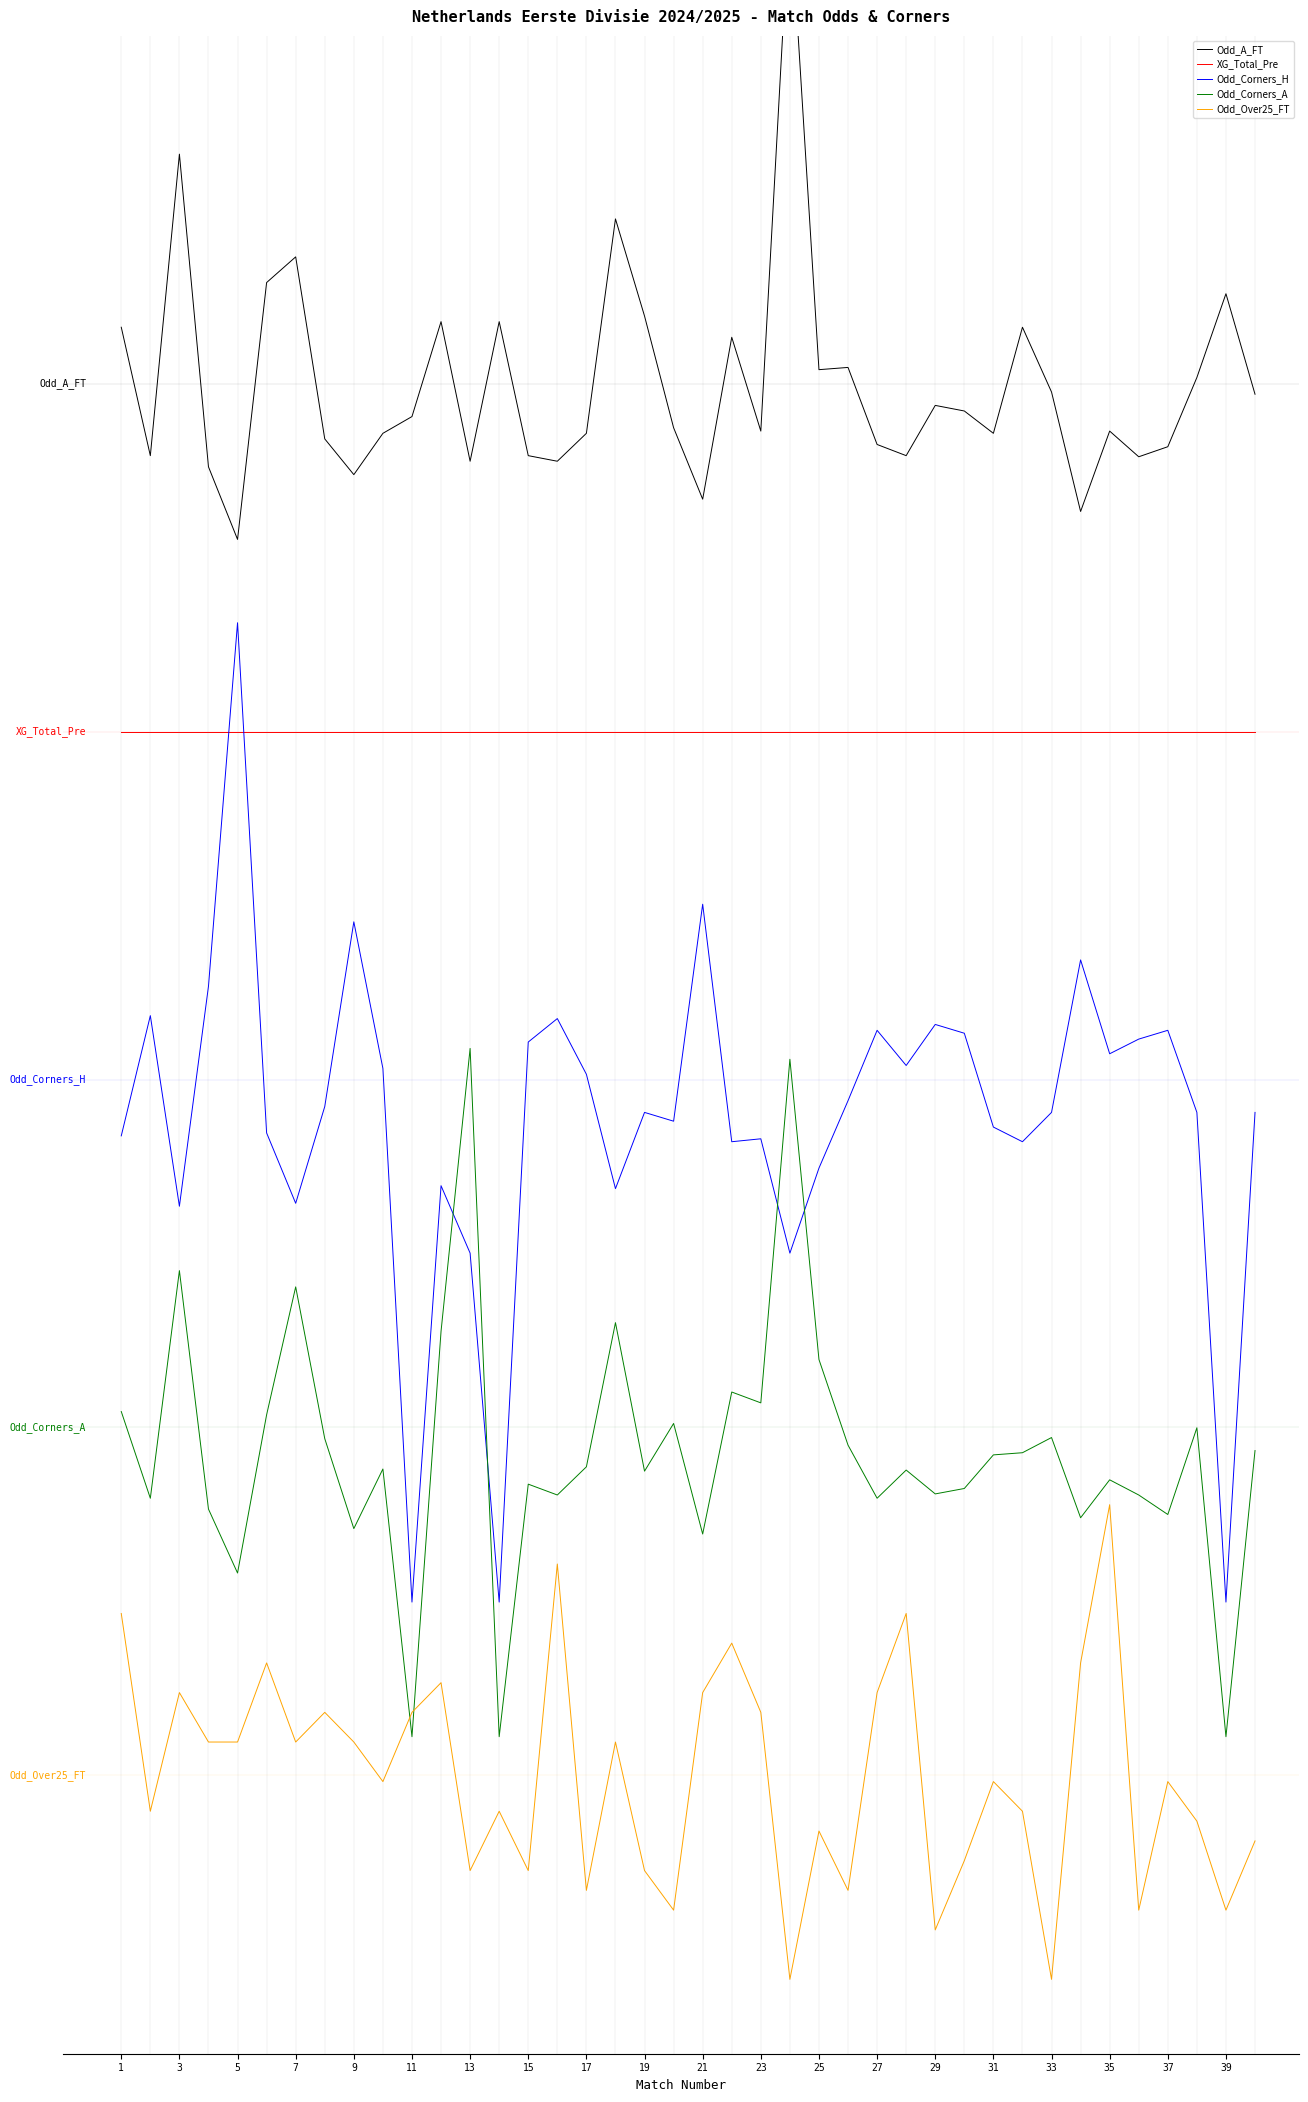

At which category is the sum across all series the highest?

23